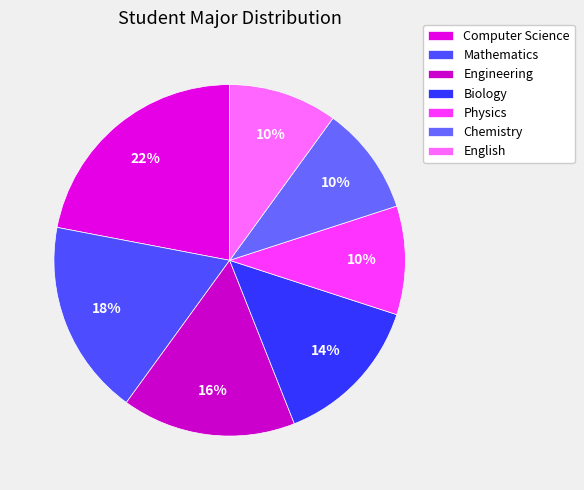

The Computer Science slice represents 22% of the pie. True or false?

True